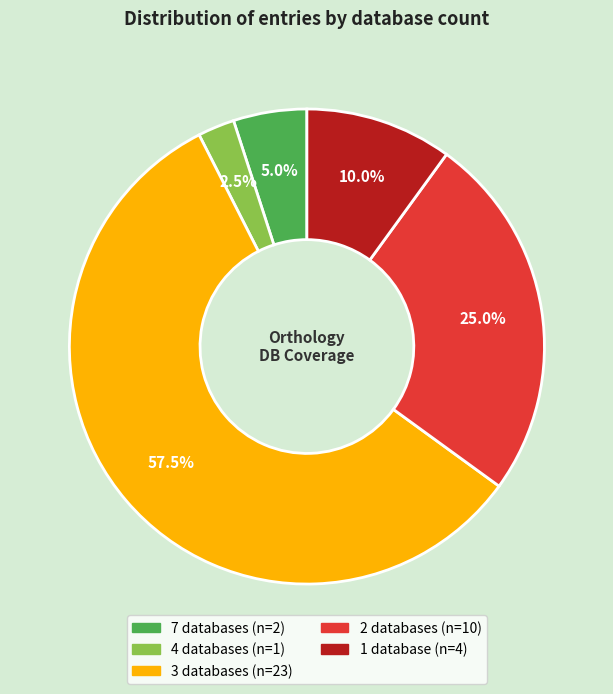

Is there a majority slice in this chart?

Yes